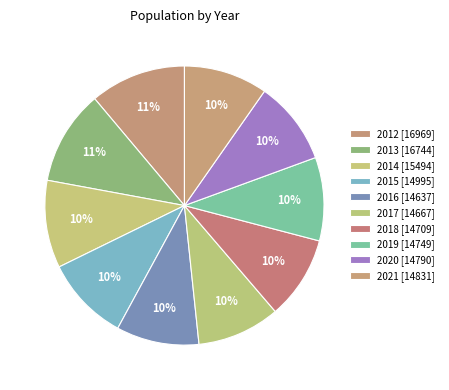

To the nearest percent, what is the combined percentage of 2012 and 2018?

21%